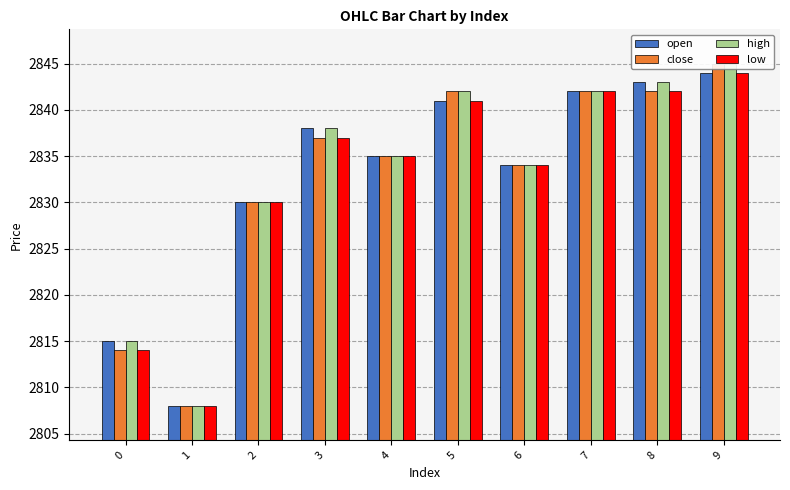

What are all the series names shown in the legend?

open, close, high, low